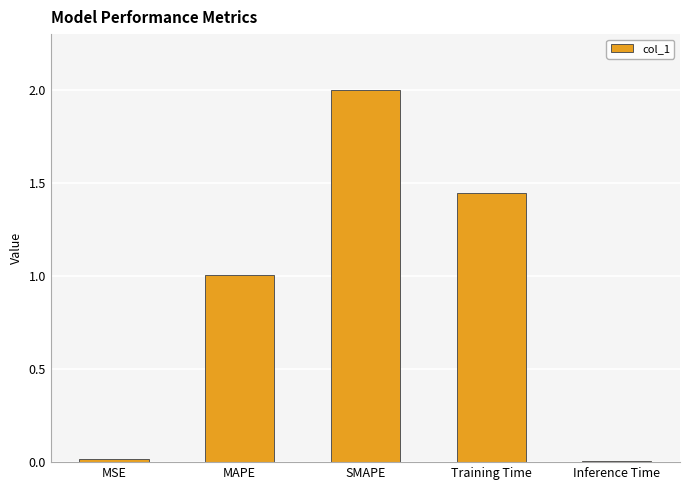

How many categories are shown in the chart?

5